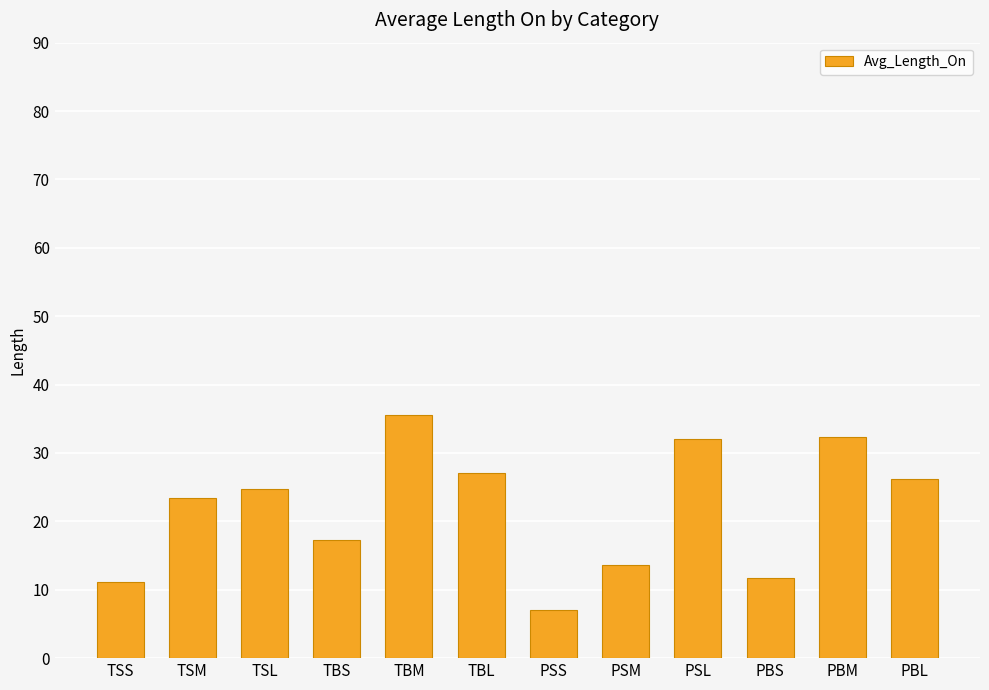

How many data points are less than 24?

6